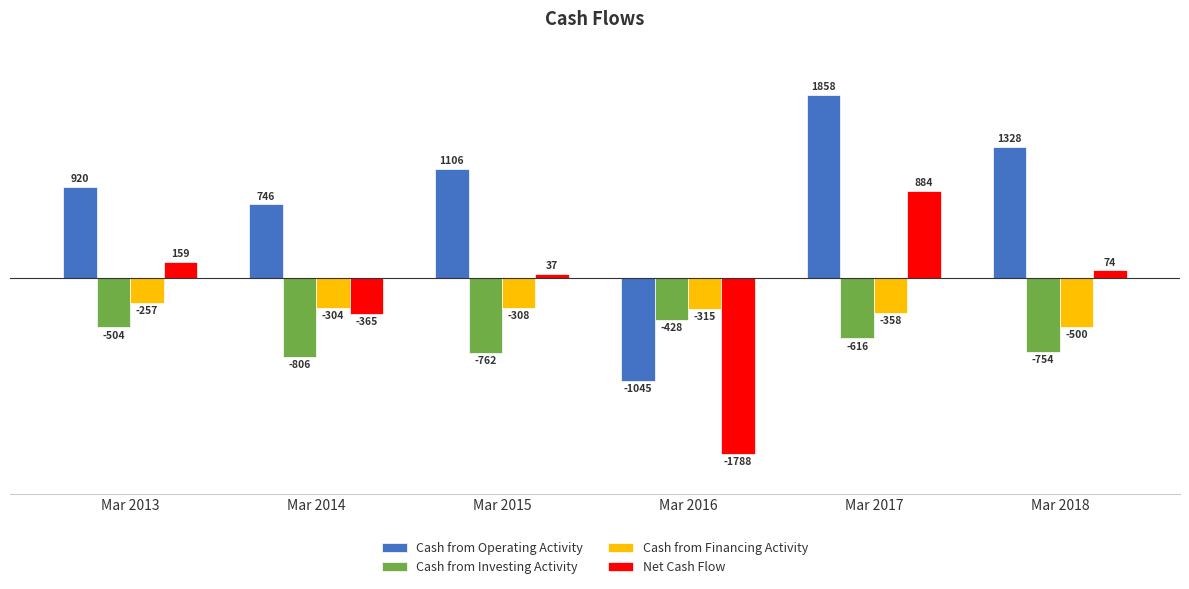

What are all the series names shown in the legend?

Cash from Operating Activity, Cash from Investing Activity, Cash from Financing Activity, Net Cash Flow